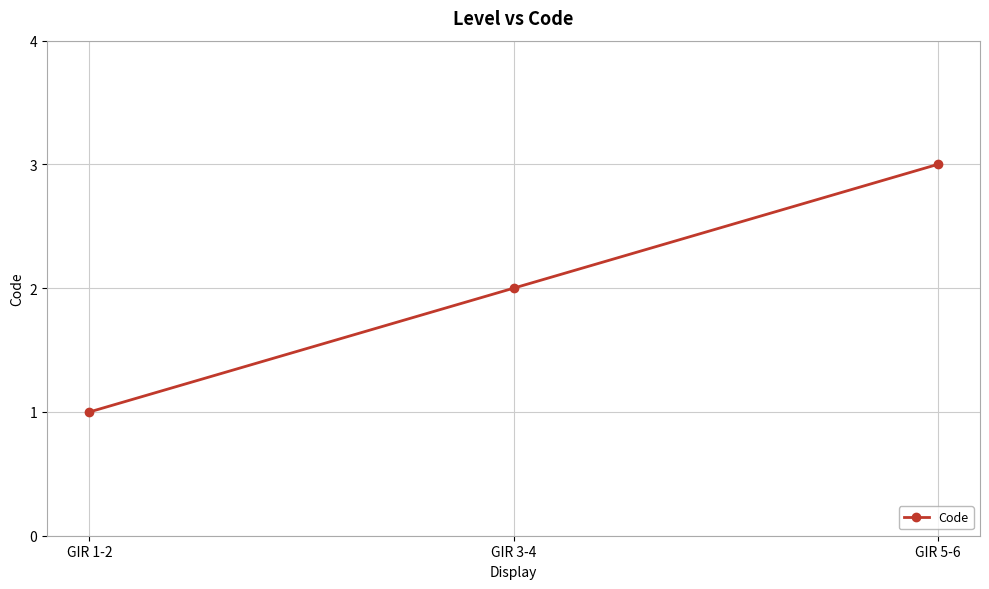

How many lines are shown in the chart?

1